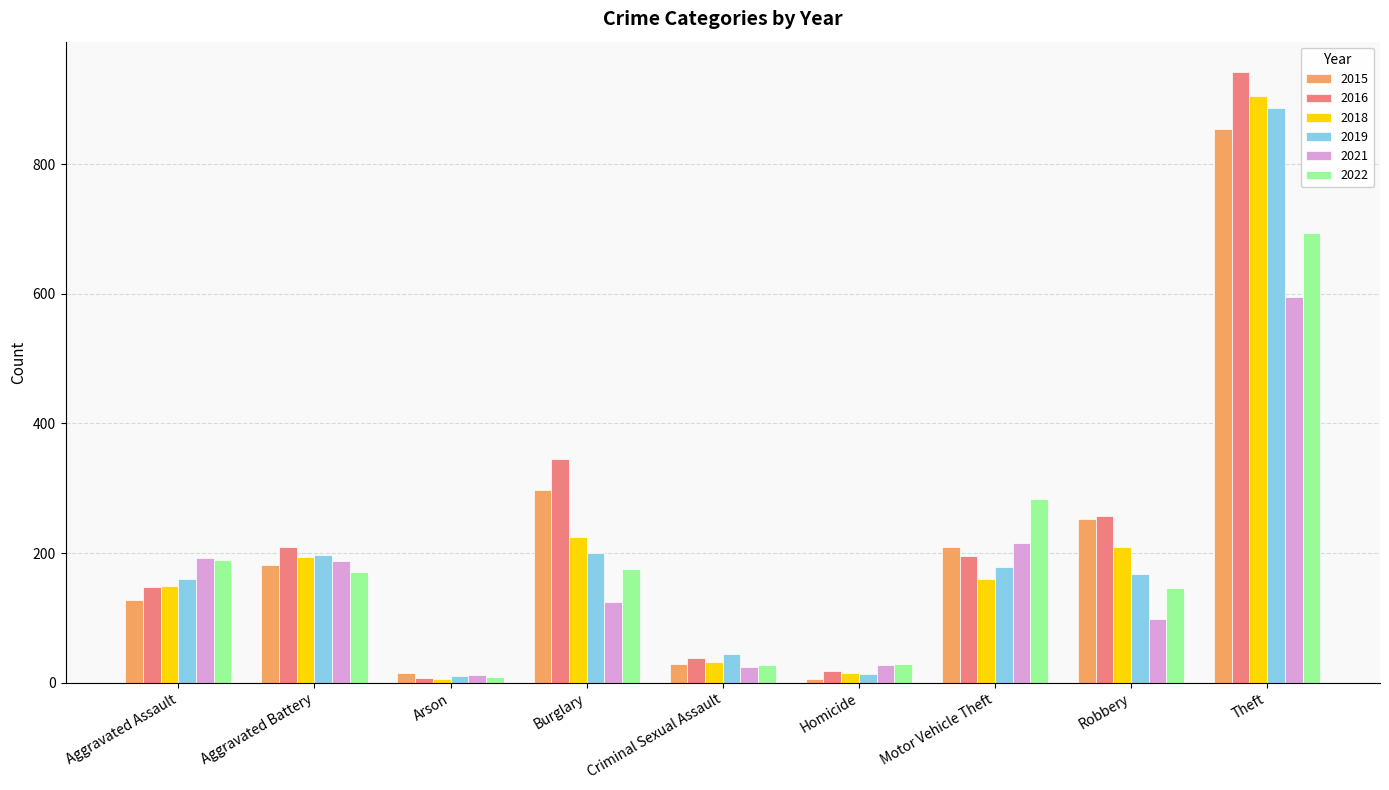

What is the label of the 8th bar from the right?

Aggravated Battery